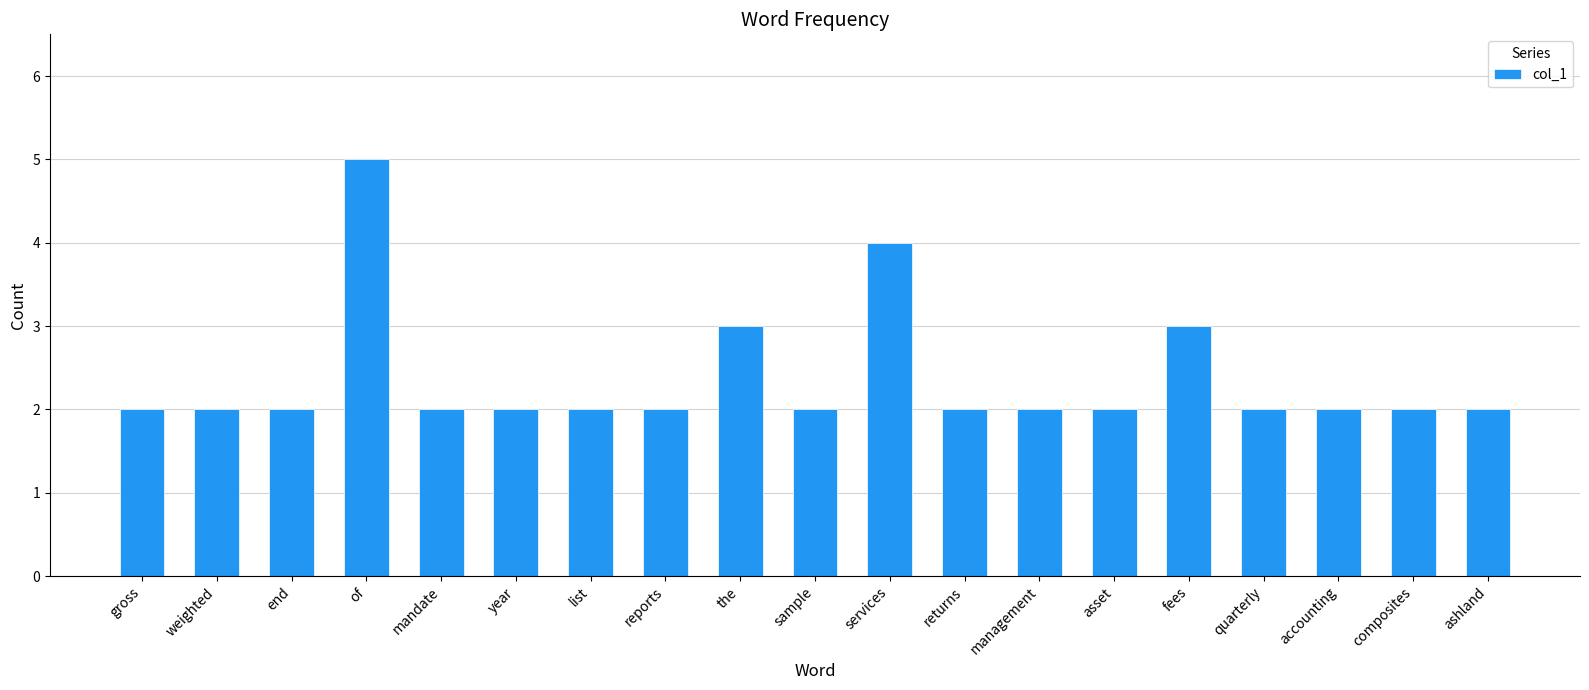

What is the change in value from of to sample?

-3